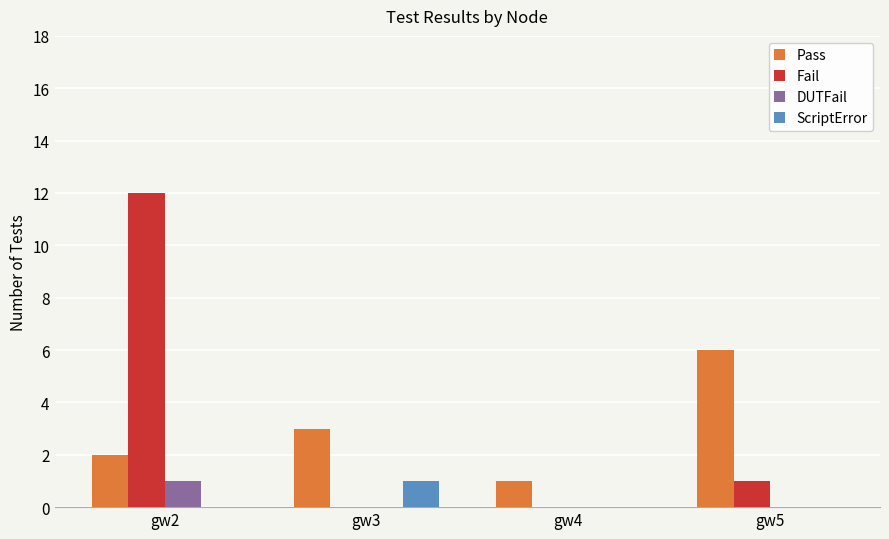

The value of ScriptError at gw4 is 1. True or false?

False